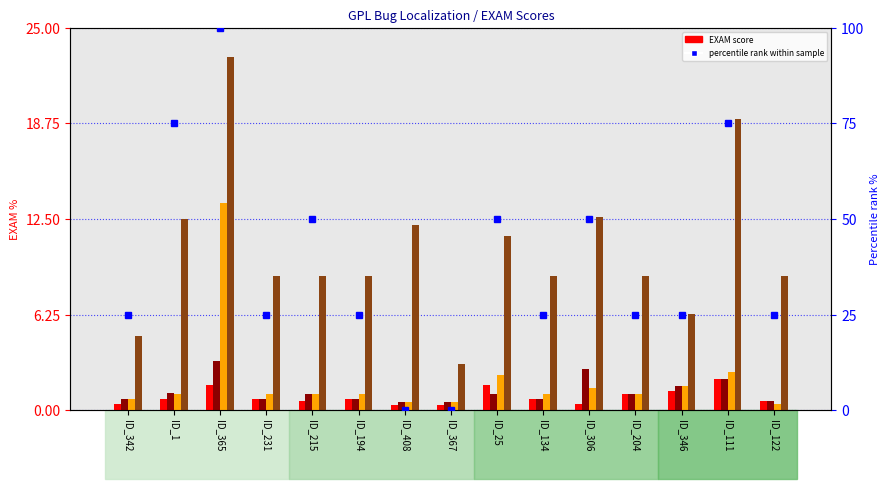

What is the difference between the second highest and second lowest values in the SBFL:EXAM series?

2.0